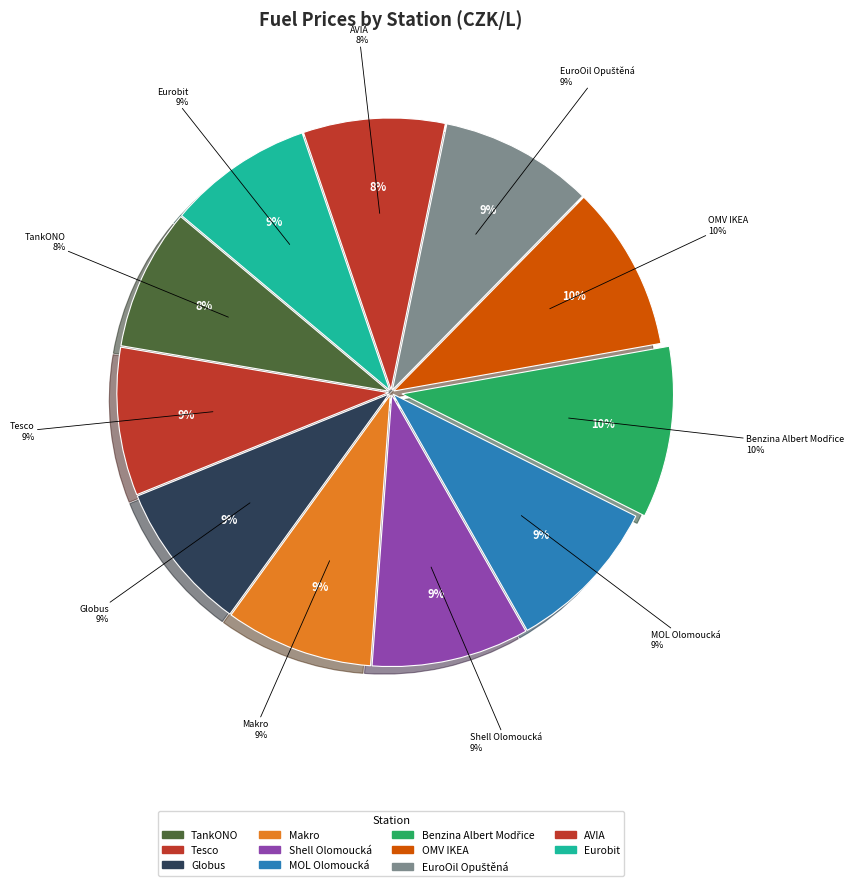

To the nearest percent, what percentage of the pie is Eurobit?

9%